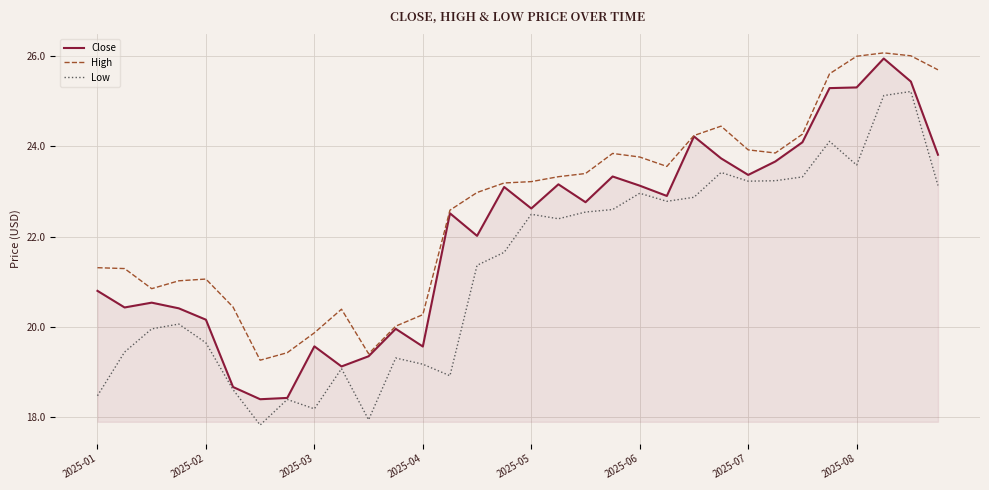

True or false: High and Low intersect in this chart.

False